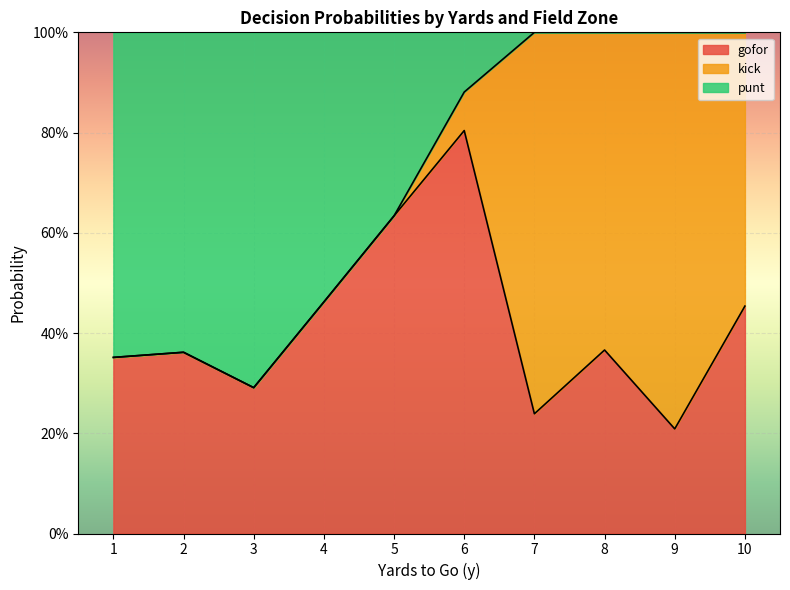

Does the chart display data point markers on the line(s)?

No